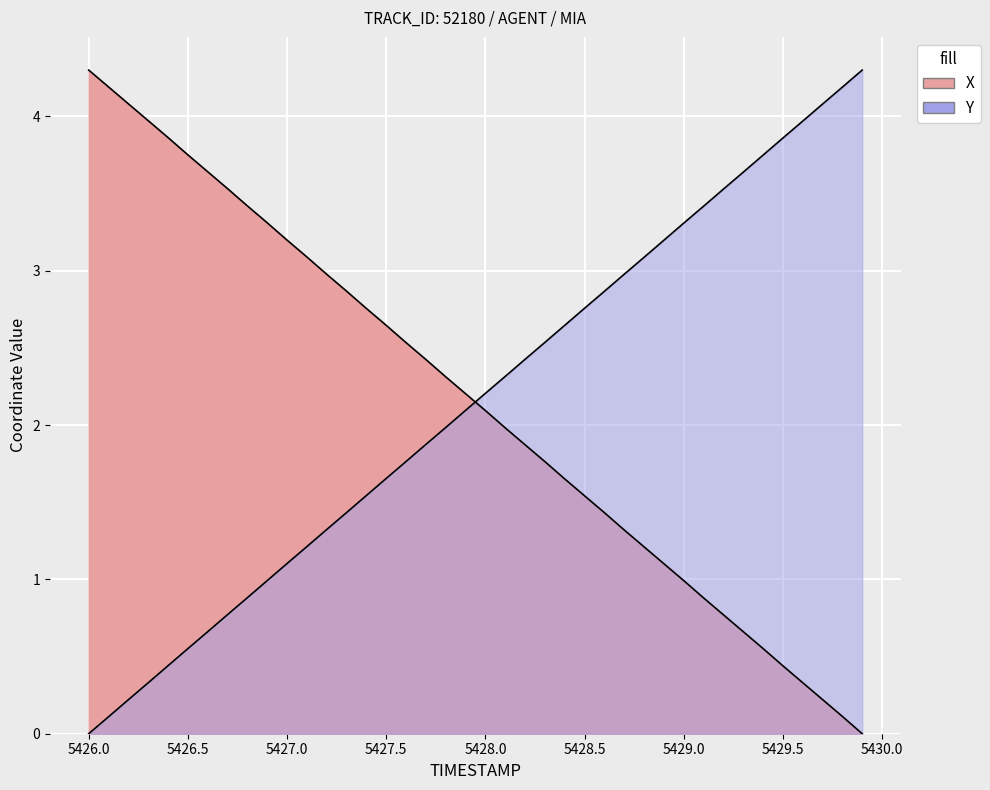

How many data points in X are above 2?

21